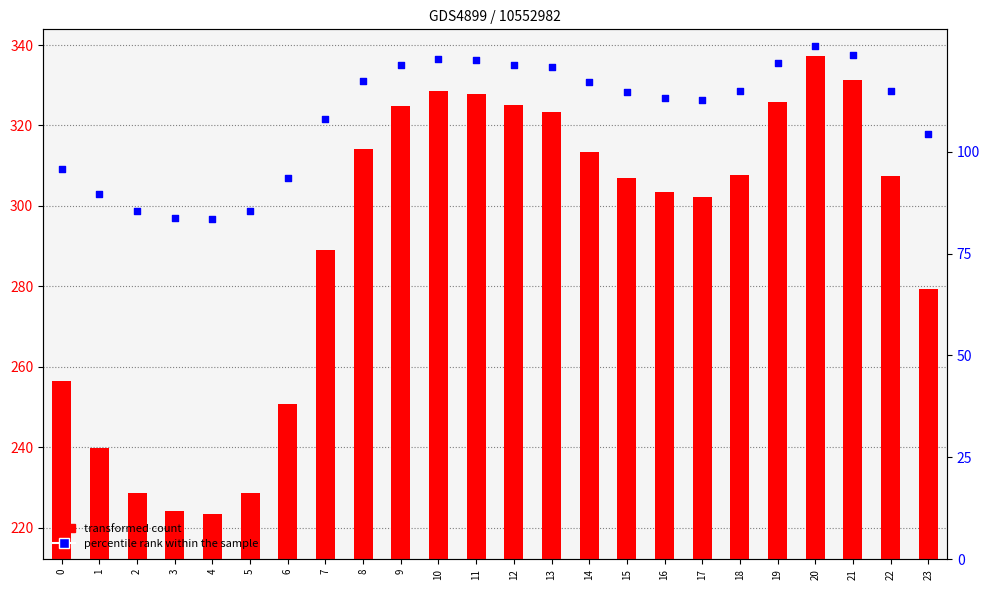

Which series contains the highest Y value?

transformed count